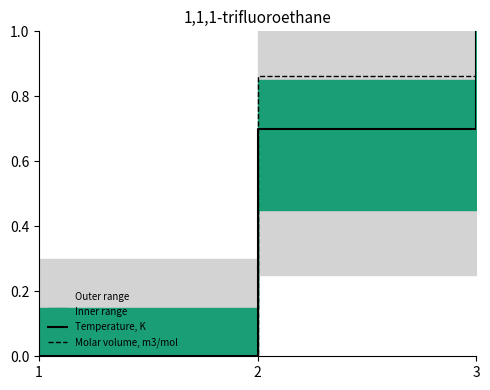

Is this an area chart (filled region under the line)?

No